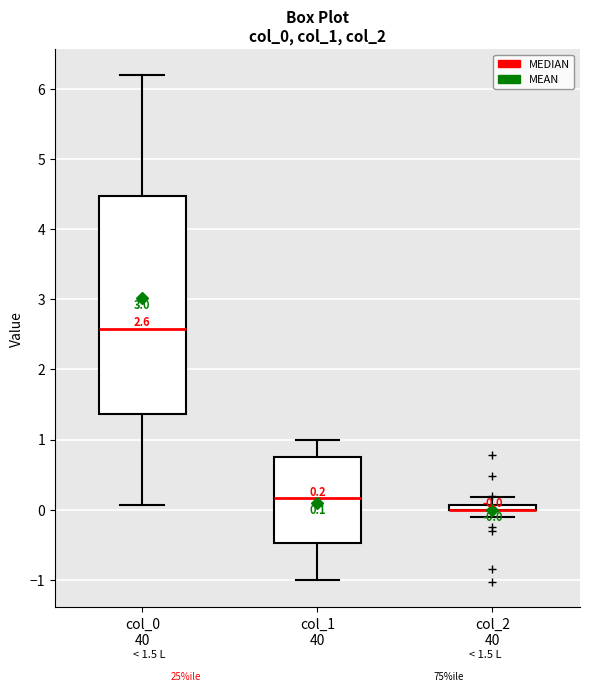

Which box is the tallest, from its lower edge to its upper edge?

col_0 40